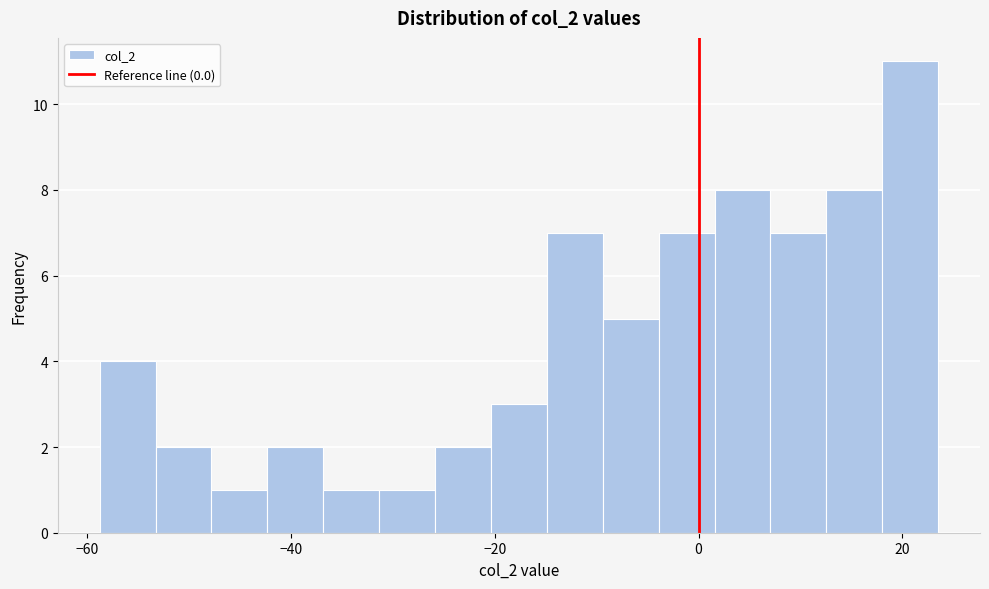

Read against the x-axis, roughly where is the centre of the tallest bar?

20